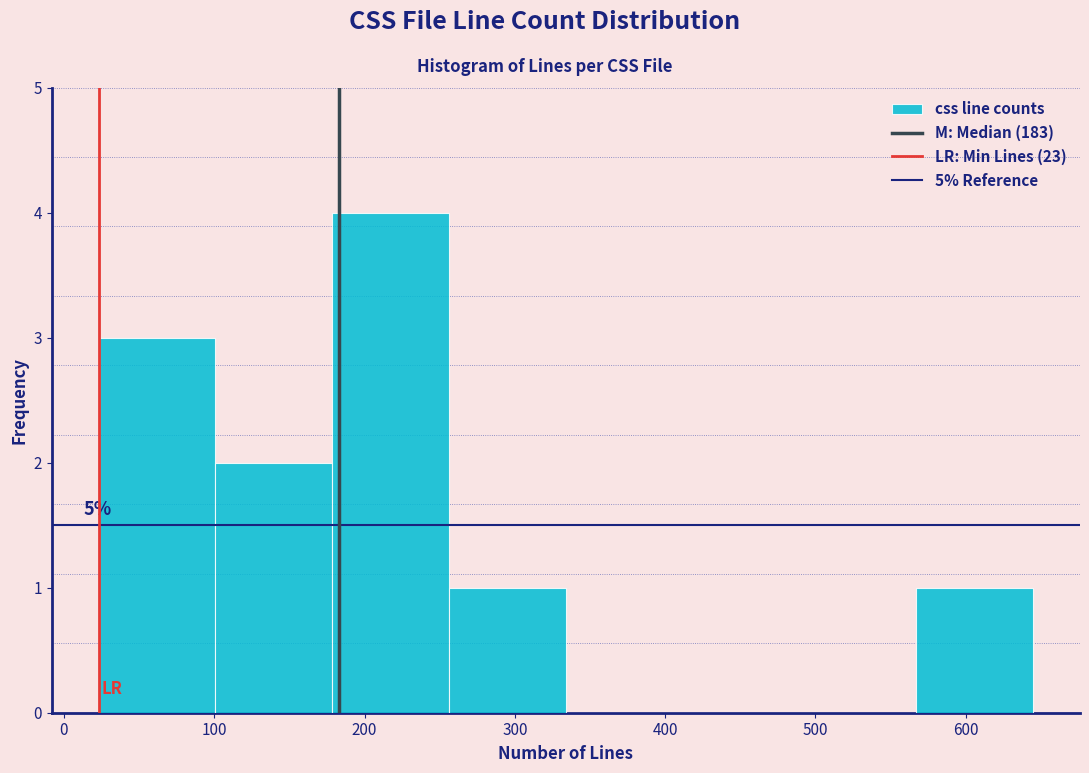

Which range on the x-axis has the tallest bar?

180 to 260